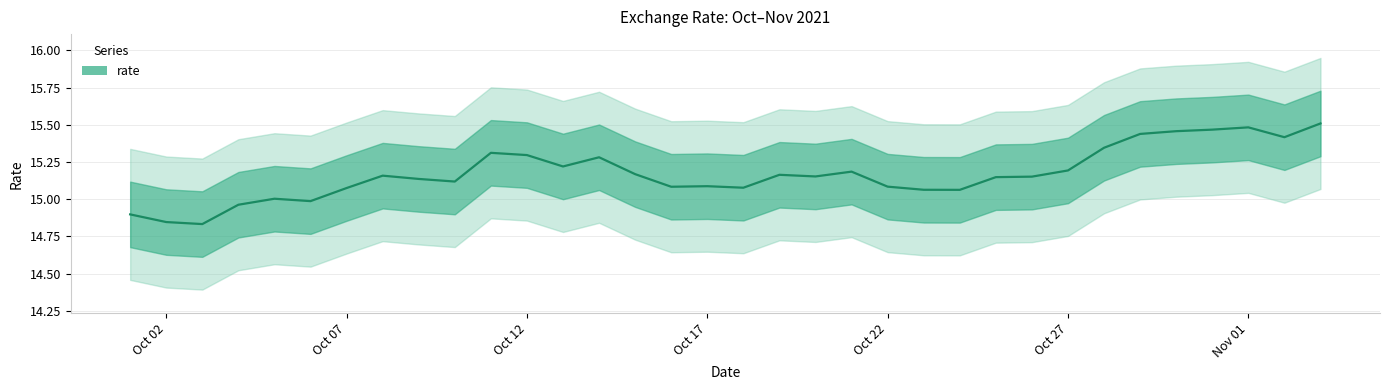

What is the sum of all values?

515.9